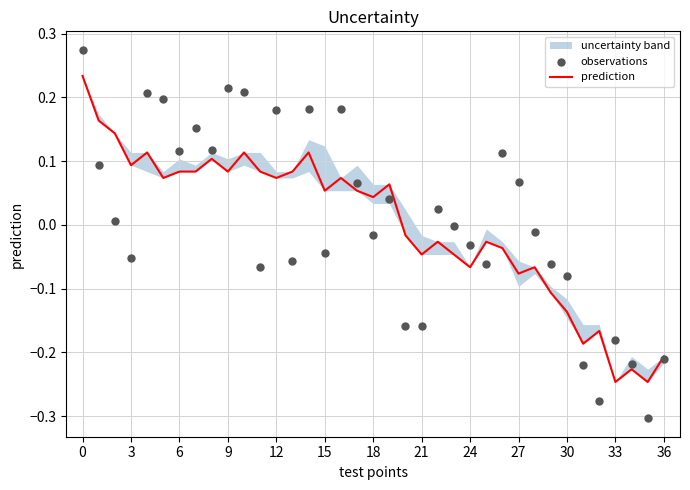

Which series contains the highest Y value?

observations